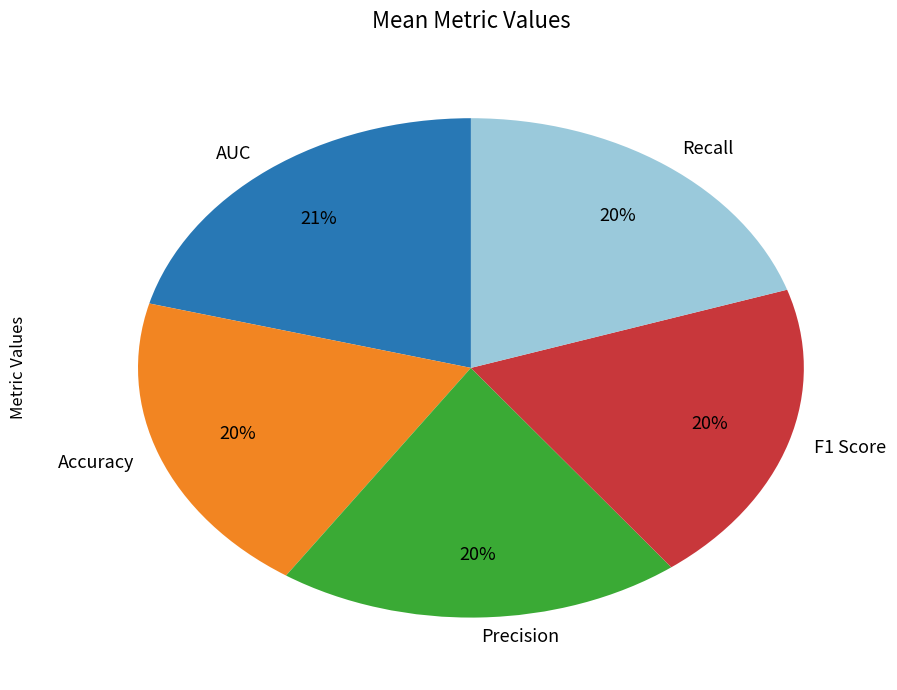

Is there a majority slice in this chart?

No